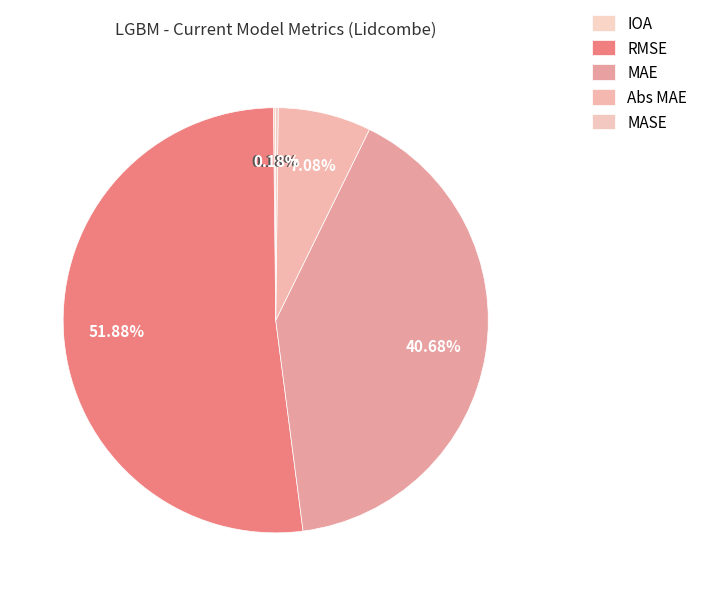

Is RMSE the majority of the pie?

Yes